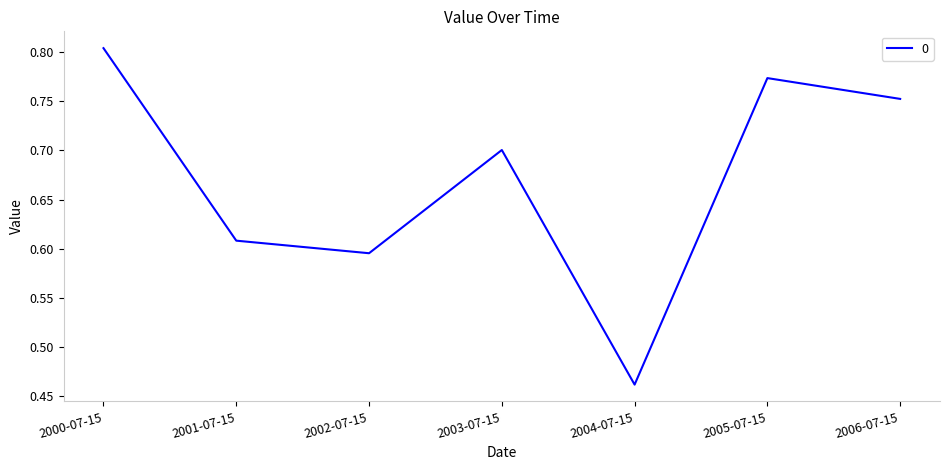

What is the change in value from 2000-07-15 to 2004-07-15?

-0.3